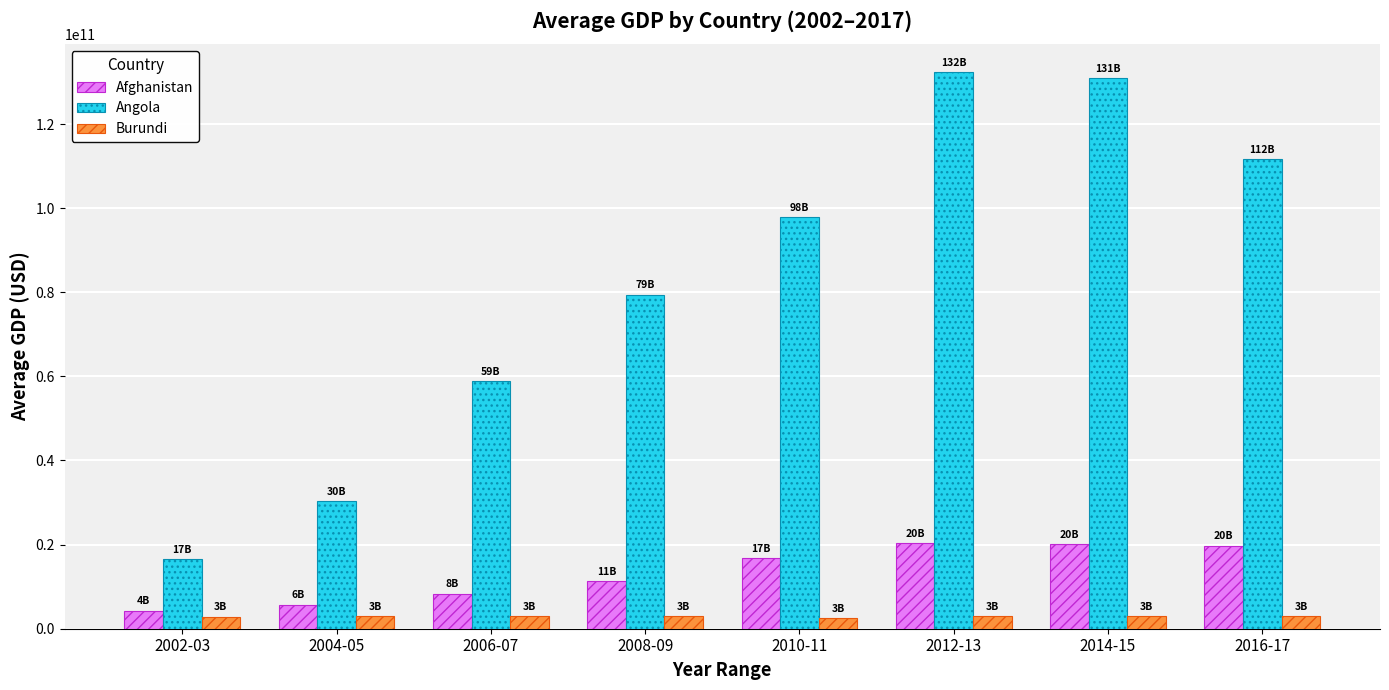

Rank the series at 2010-11 from highest to lowest value.

Angola, Afghanistan, Burundi